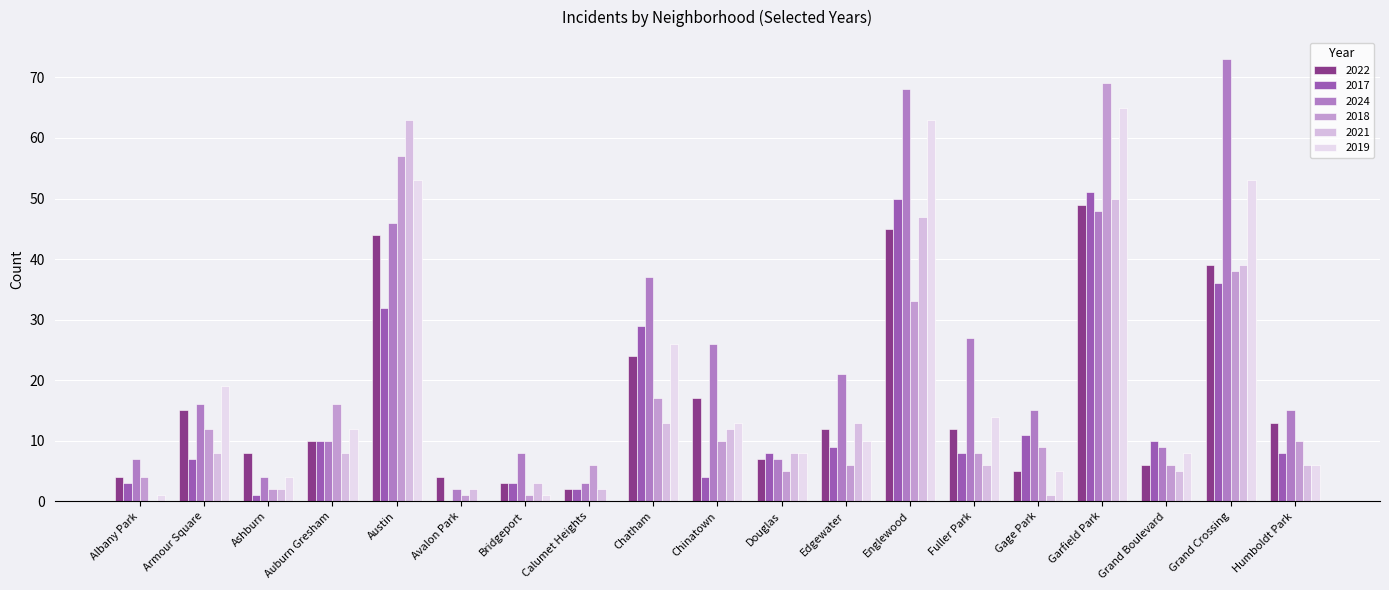

What is the label of the 18th bar from the right?

Armour Square